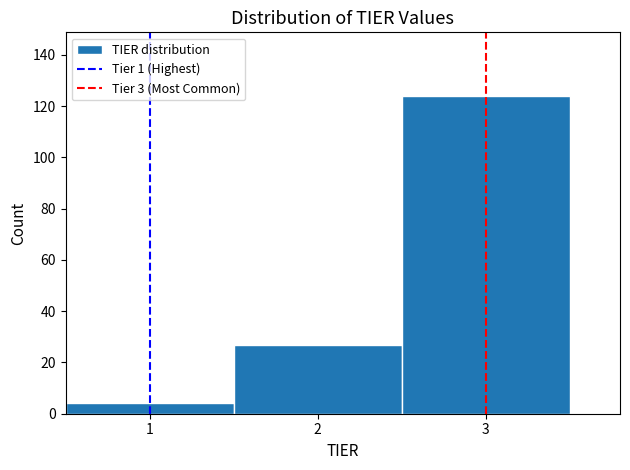

Reading left to right, transcribe this chart: for each bar, give the range it covers on the x-axis and its height. The values are not printed on the chart, so give them approximately, as read against the axis.

0.5 to 1.5: 4
1.5 to 2.5: 28
2.5 to 3.5: 124